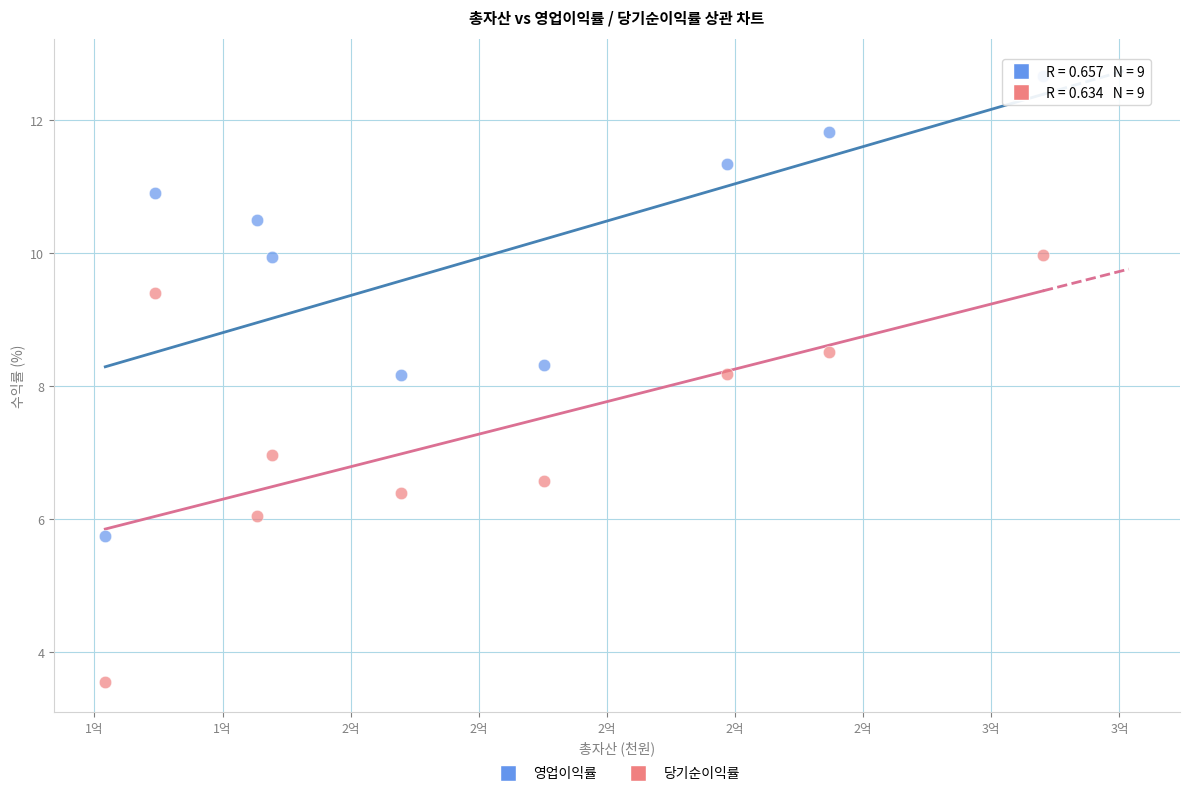

What is the X range (max minus min) for the scatter plot?

146367326.0